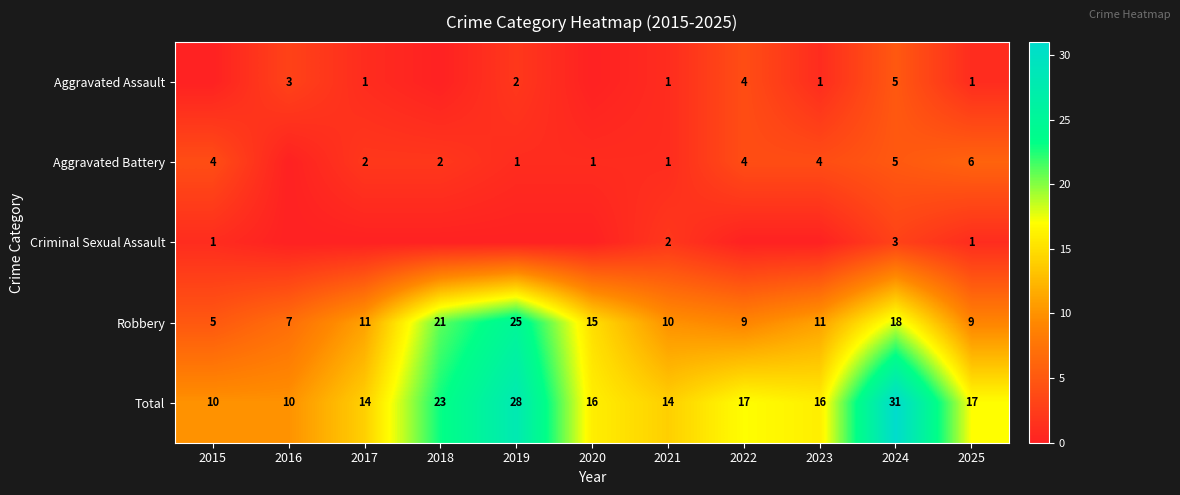

What is the spread (max minus min) of values at 2024?

28